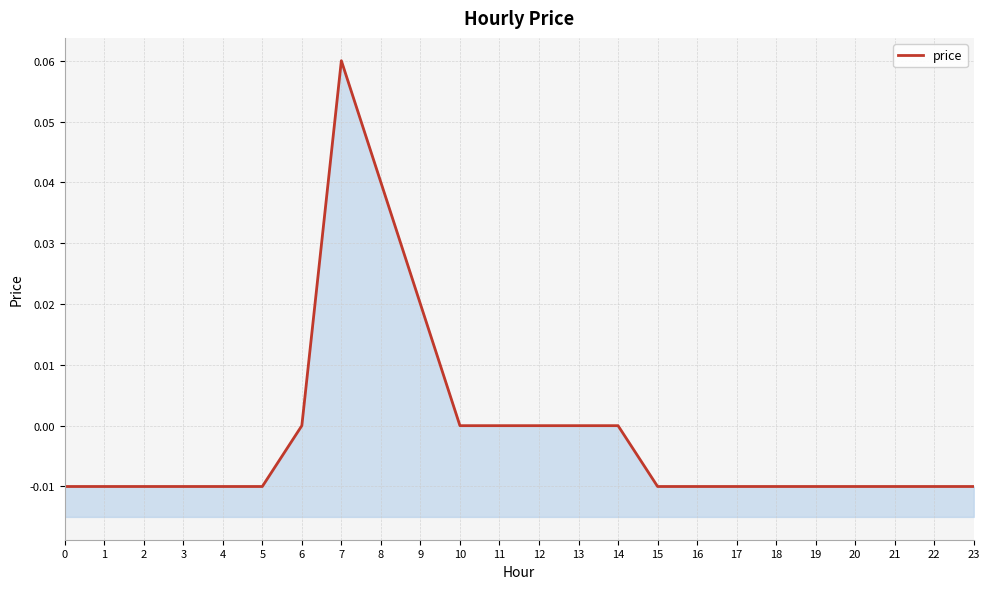

Reading left to right, list all the values displayed in this chart.

0=-0.0	1=-0.0	2=-0.0	3=-0.0	4=-0.0	5=-0.0	6=0.0	7=0.1	8=0.0	9=0.0	10=0.0	11=0.0	12=0.0	13=0.0	14=0.0	15=-0.0	16=-0.0	17=-0.0	18=-0.0	19=-0.0	20=-0.0	21=-0.0	22=-0.0	23=-0.0